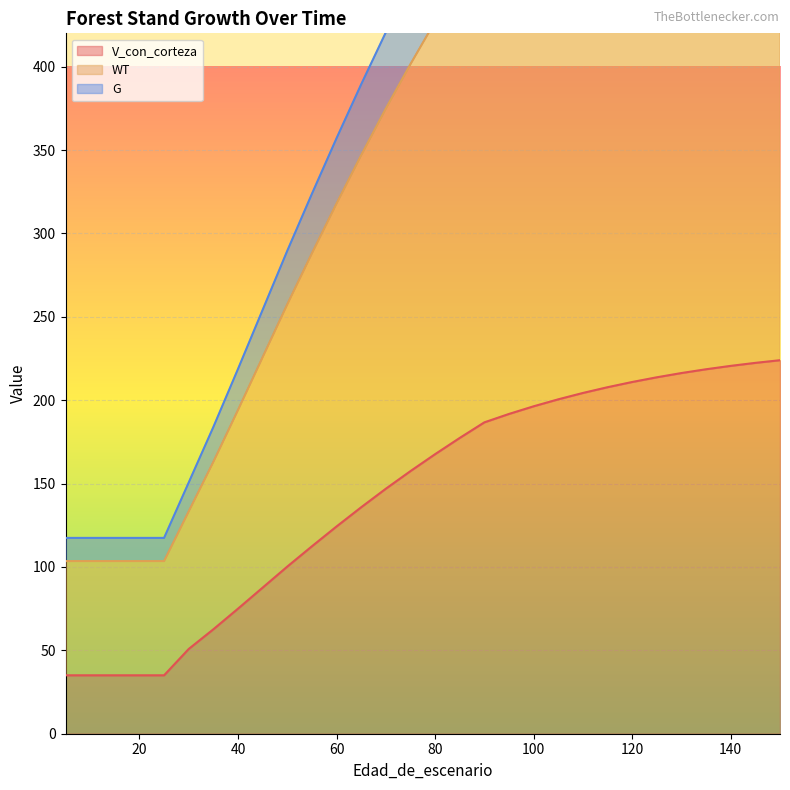

What value does the WT series have at 135?

555.4